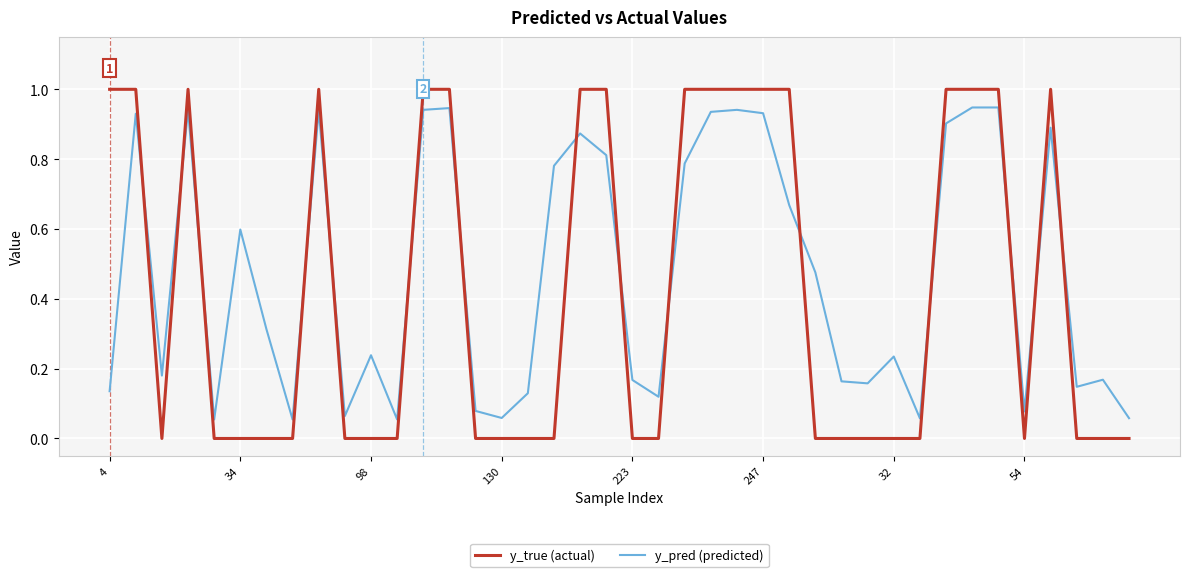

List the series in order of their peak value, highest first.

y_true (actual), y_pred (predicted)